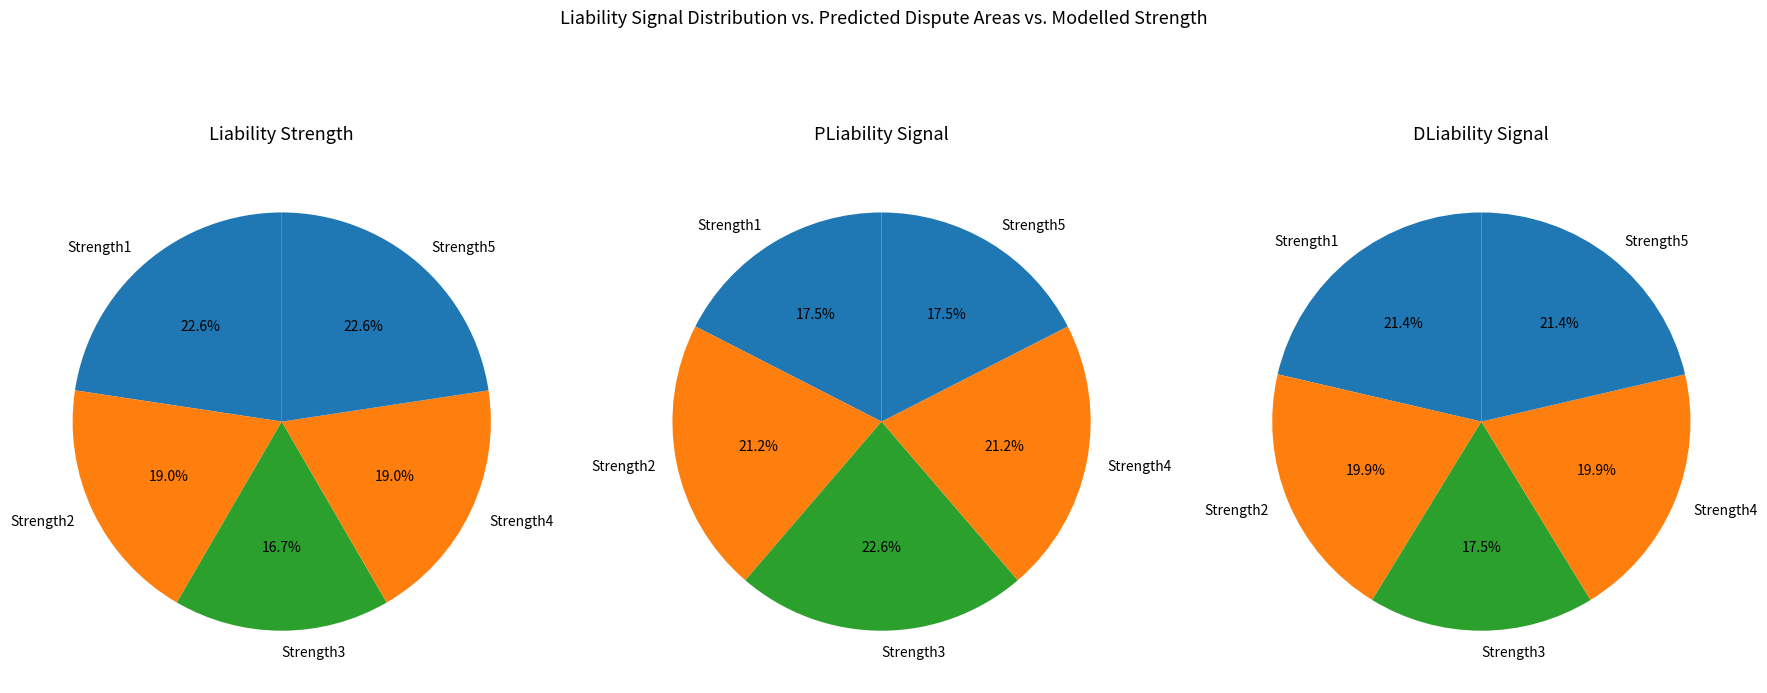

The Strength4 slice represents 11% of the pie. True or false?

False